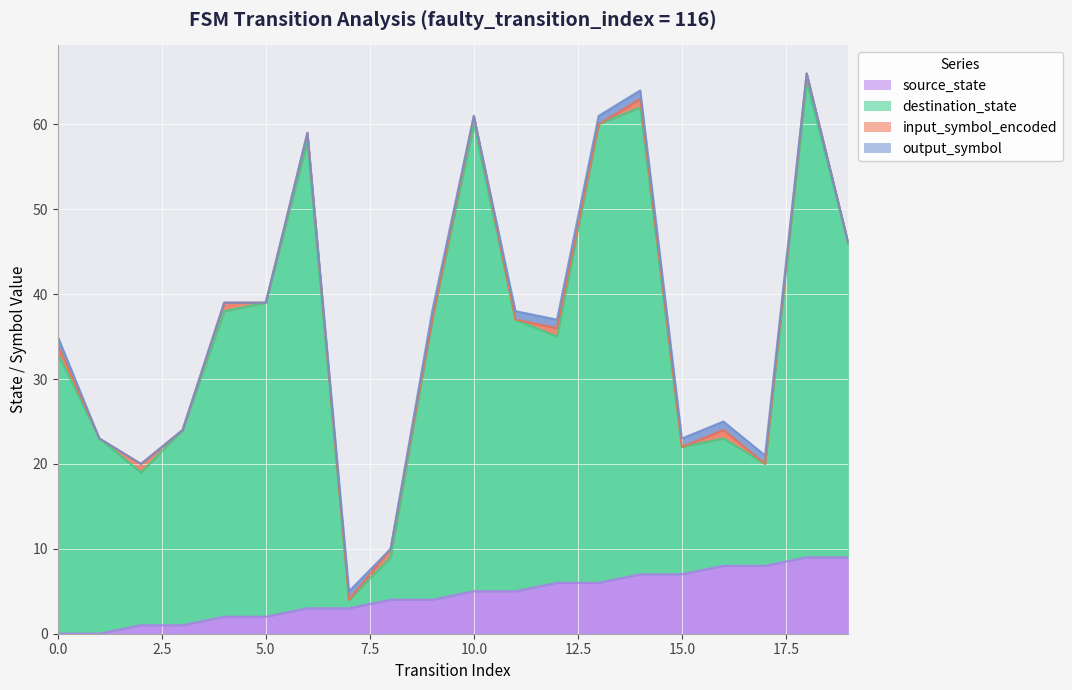

True or false: source_state and destination_state intersect in this chart.

False